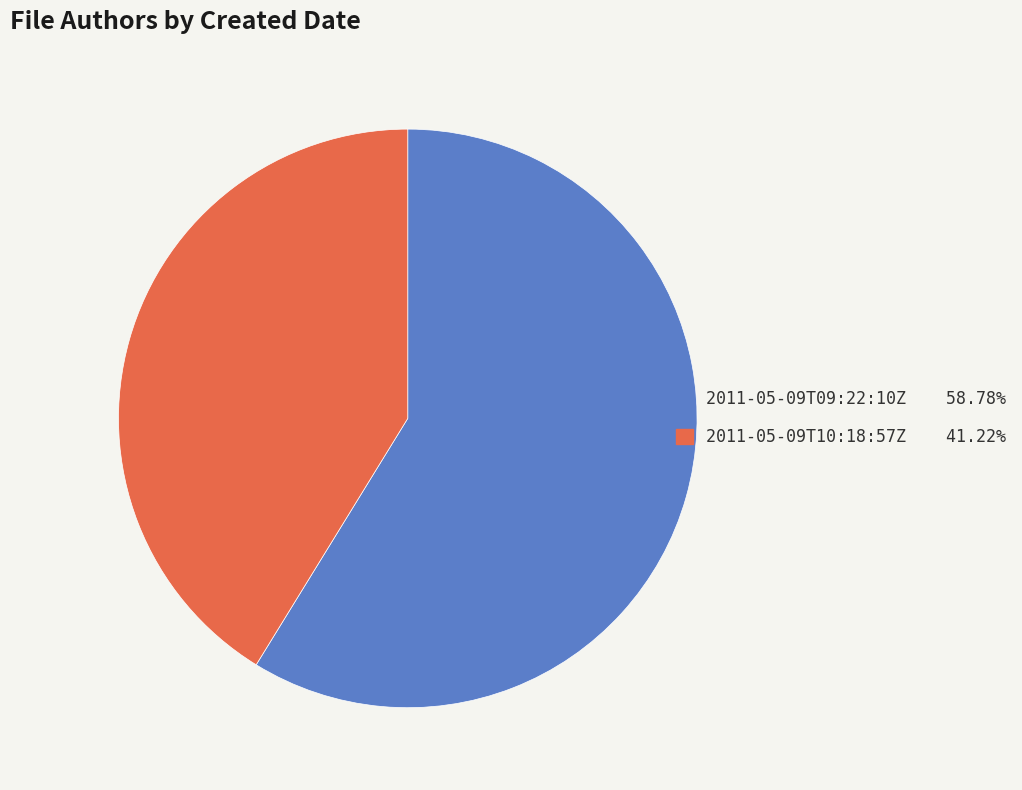

True or false: 2011-05-09T10:18:57Z accounts for 35% of the total.

False